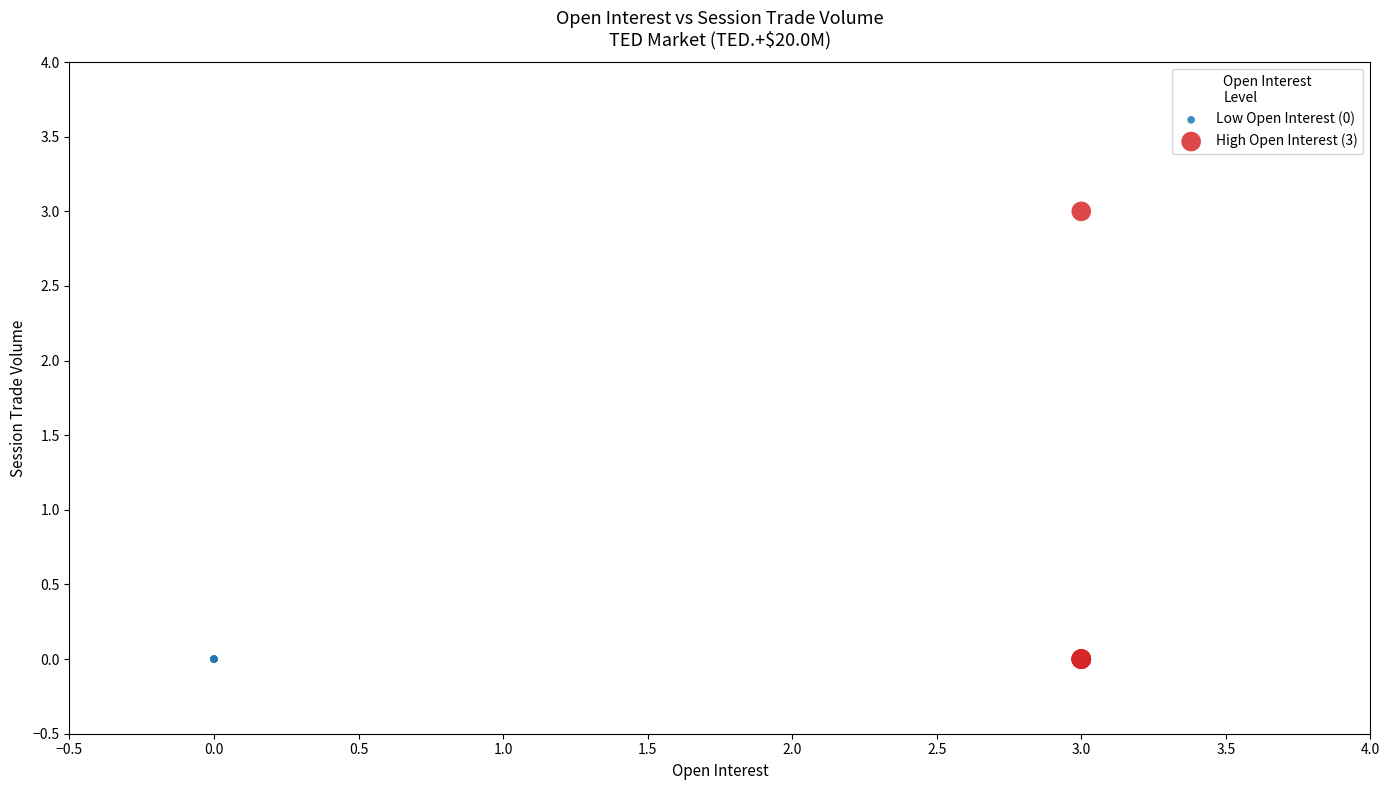

Which series contains the highest Y value?

High Open Interest (3)